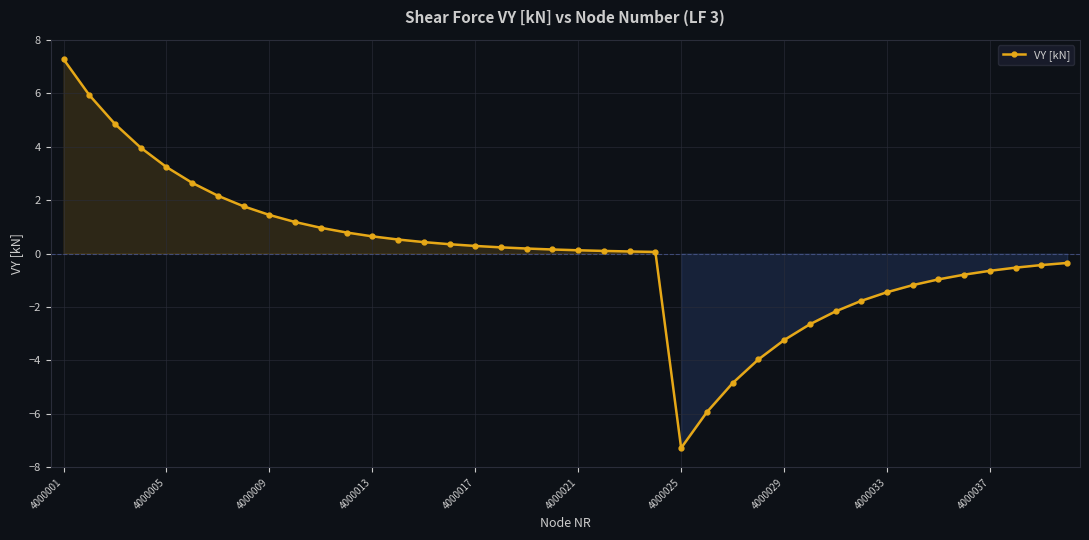

What is the smallest value displayed?

-7.3